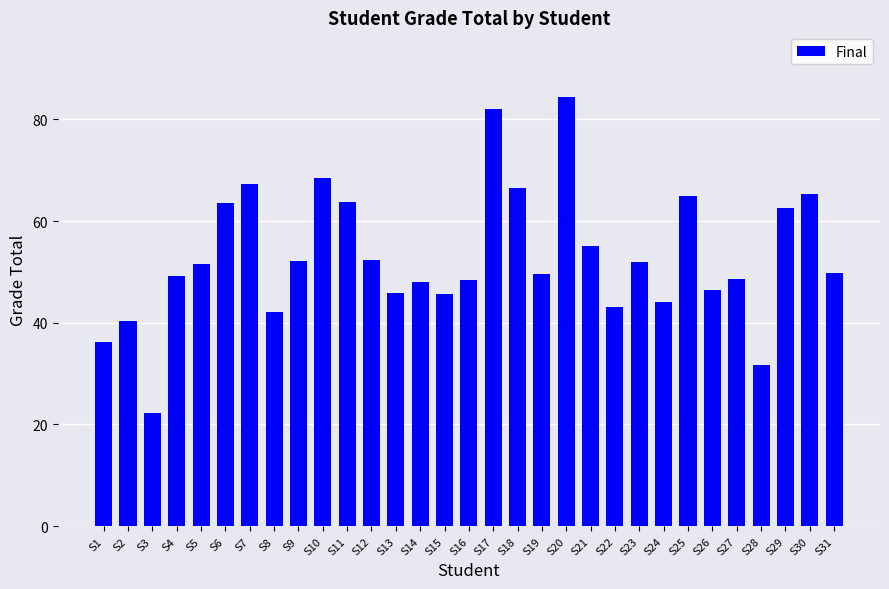

What is the value of the 1st bar from the left?

36.2